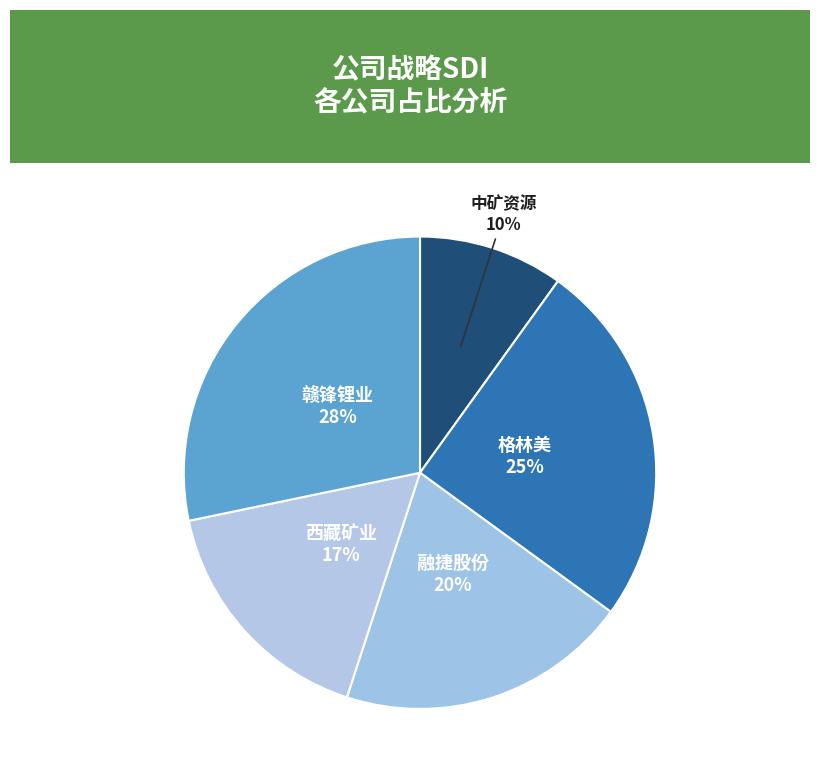

Count the number of slices in the pie.

5